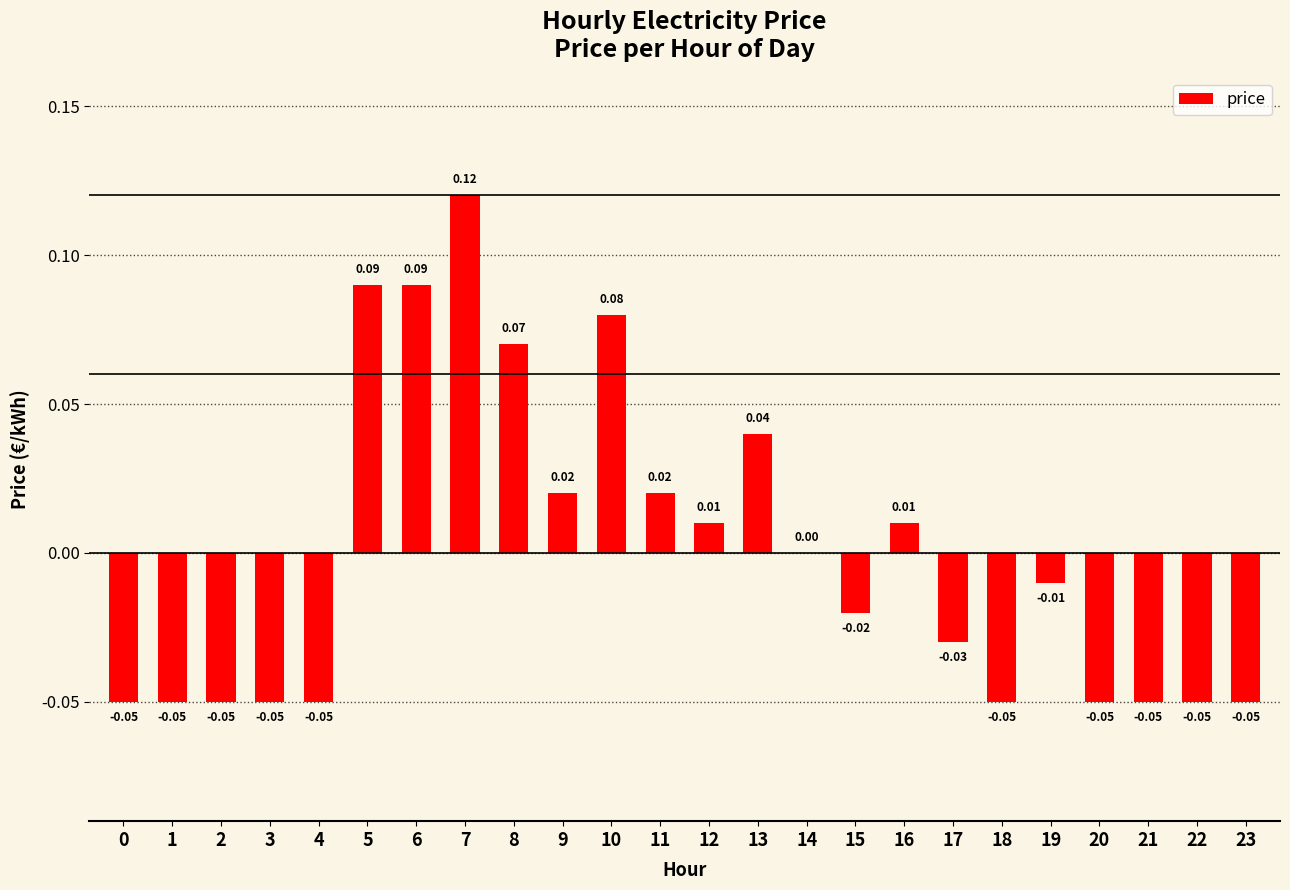

Which has a higher value, 10 or 21?

10